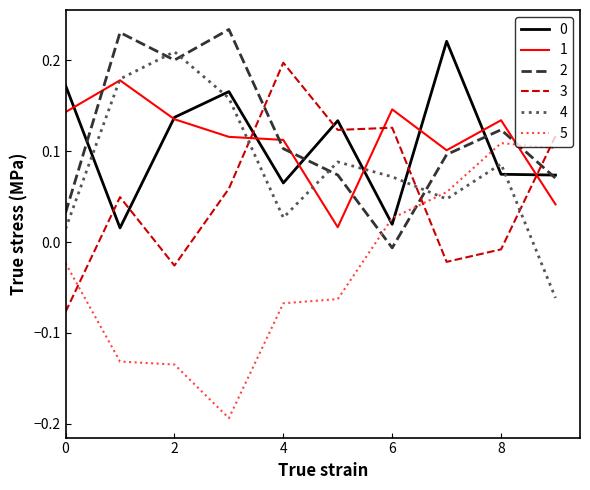

True or false: 0 has more than 0 interior local peaks.

True